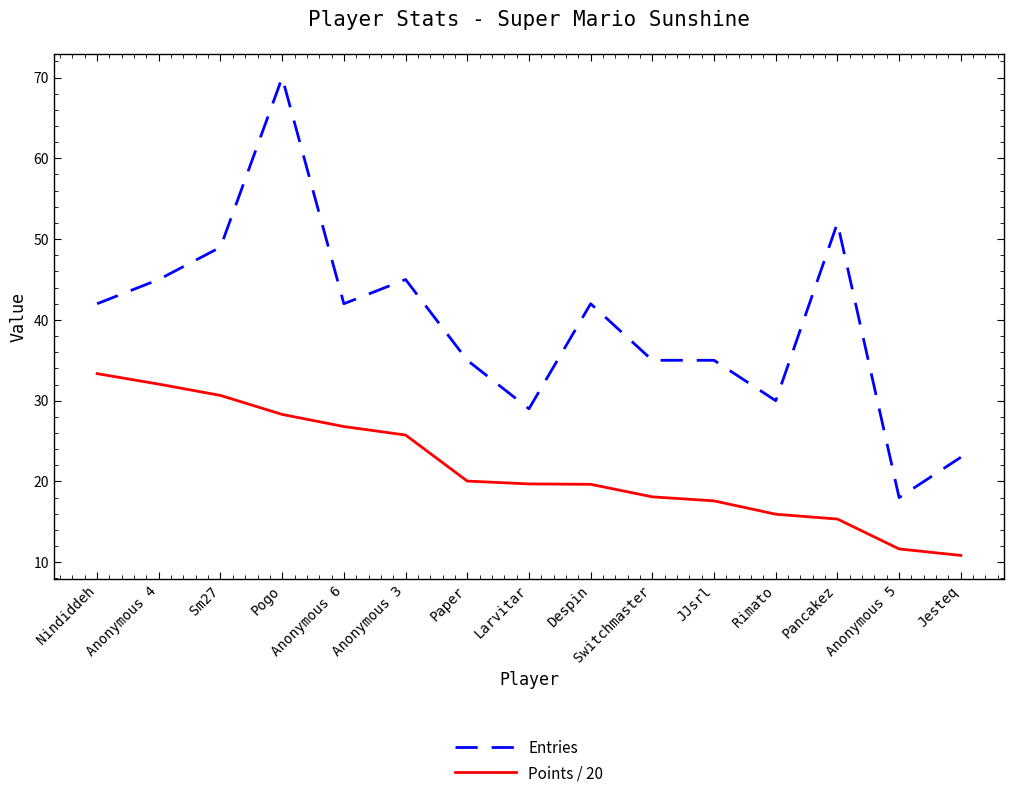

True or false: Entries and Points / 20 cross at least once.

False